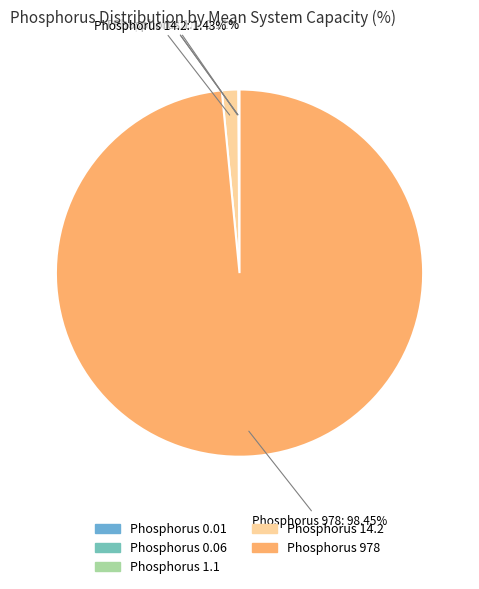

Which slice represents more than half of the pie?

978